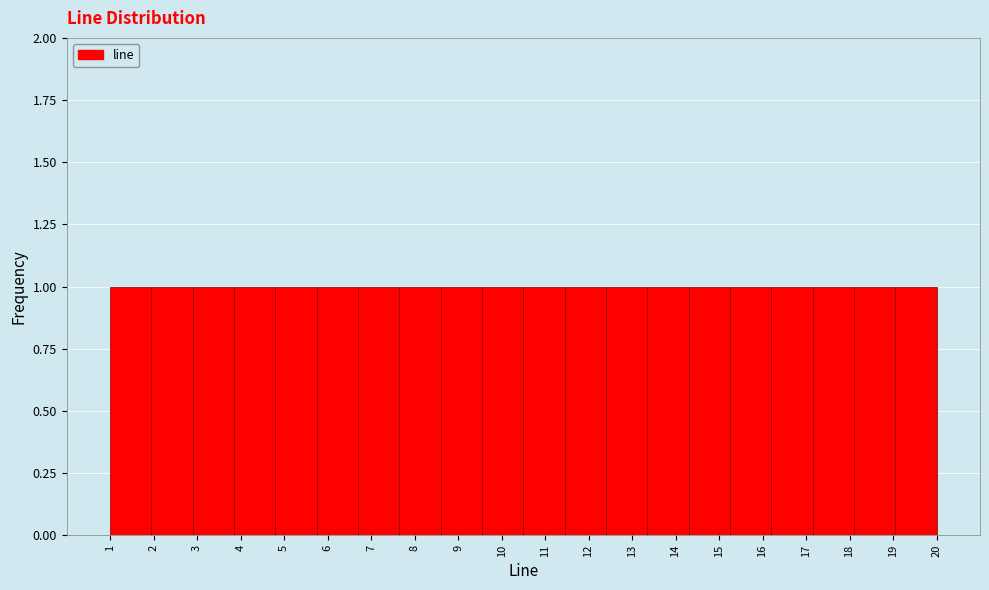

Reading left to right, transcribe this chart: for each bar, give the range it covers on the x-axis and its height. Neither the bar edges nor the heights are printed on the chart, so give them approximately, as read against the axes.

1.00 to 1.95: 1
1.95 to 2.90: 1
2.90 to 3.85: 1
3.85 to 4.80: 1
4.80 to 5.75: 1
5.75 to 6.70: 1
6.70 to 7.65: 1
7.65 to 8.60: 1
8.60 to 9.55: 1
9.55 to 10.50: 1
10.50 to 11.45: 1
11.45 to 12.40: 1
12.40 to 13.35: 1
13.35 to 14.30: 1
14.30 to 15.25: 1
15.25 to 16.20: 1
16.20 to 17.15: 1
17.15 to 18.10: 1
18.10 to 19.05: 1
19.05 to 20.00: 1